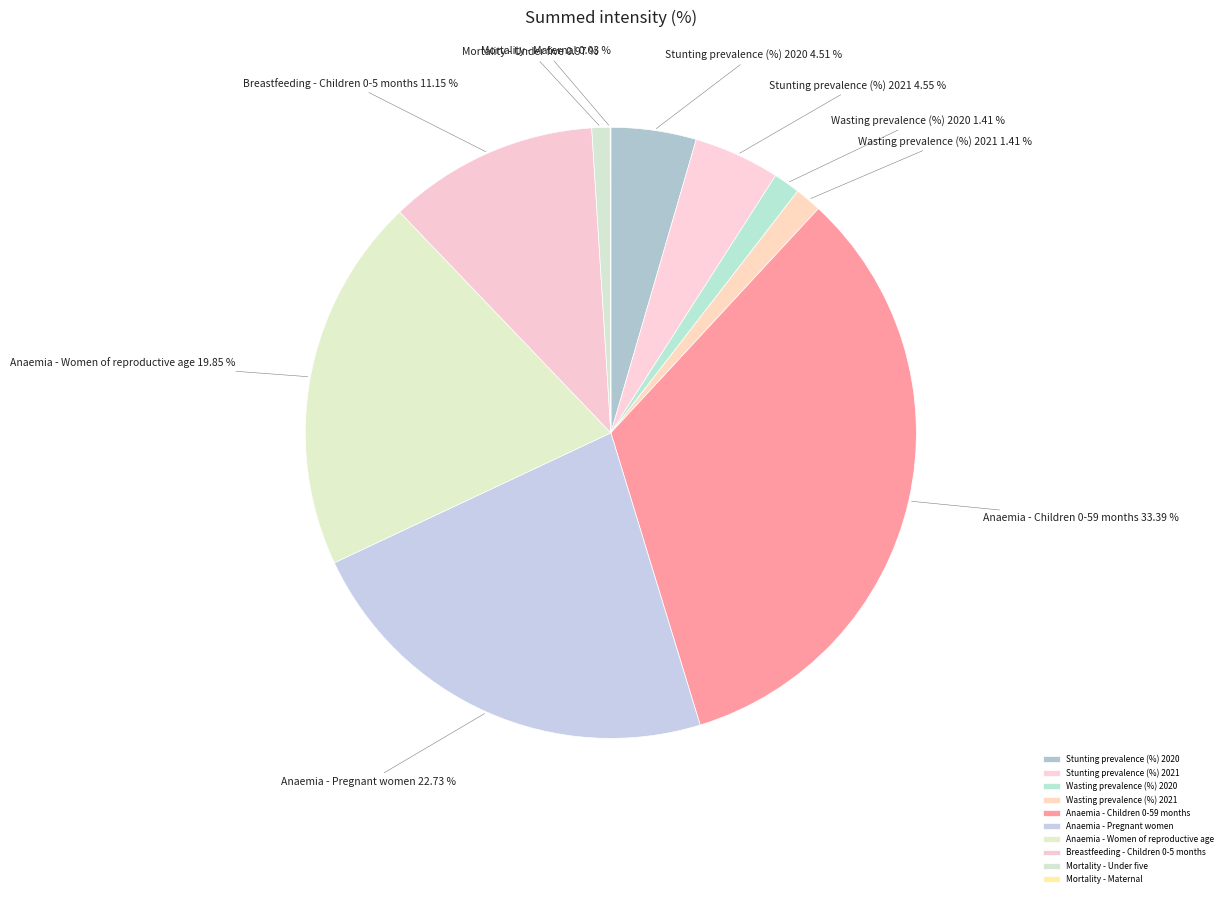

To the nearest percent, what is the combined percentage of Breastfeeding - Children 0-5 months and Anaemia - Pregnant women?

34%